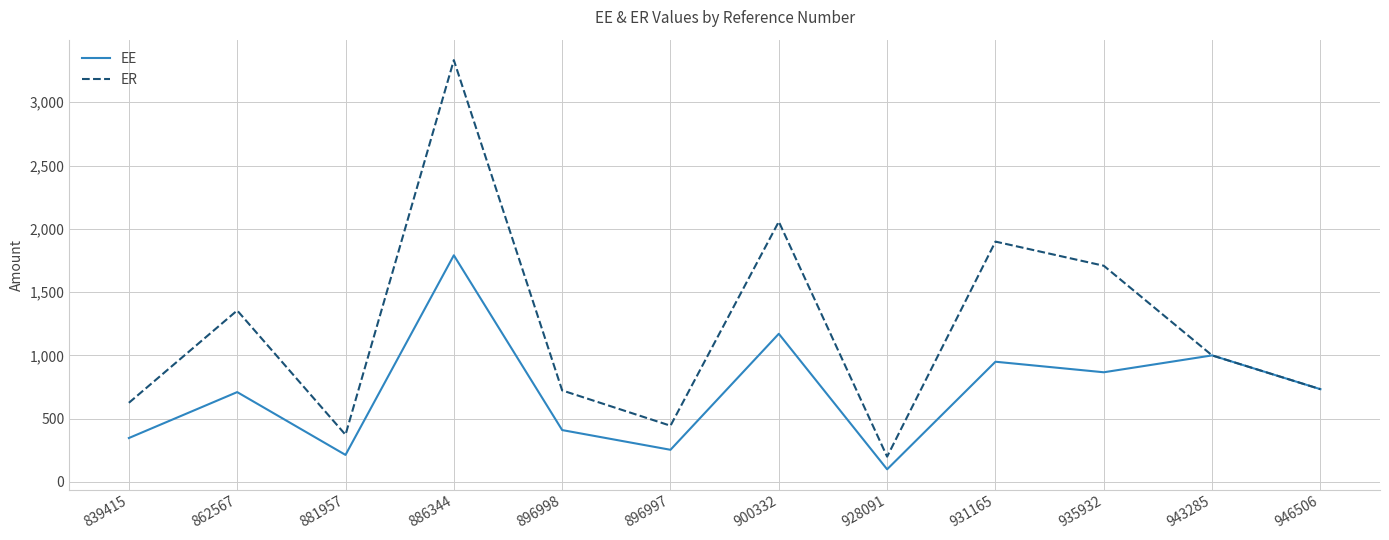

At how many categories does at least one series exceed 2900?

1